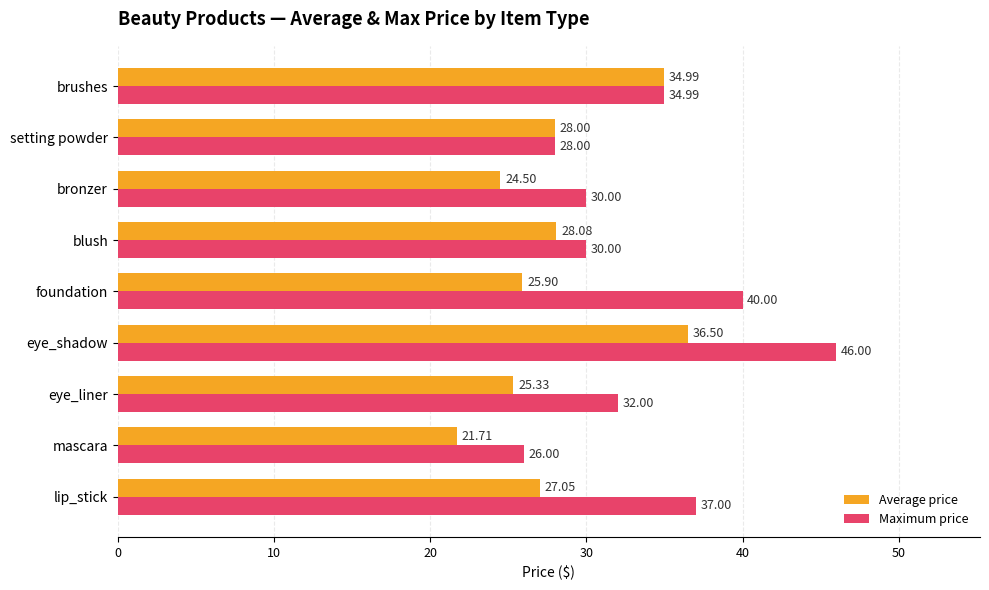

Where is Average price nearest to the value 29?

blush